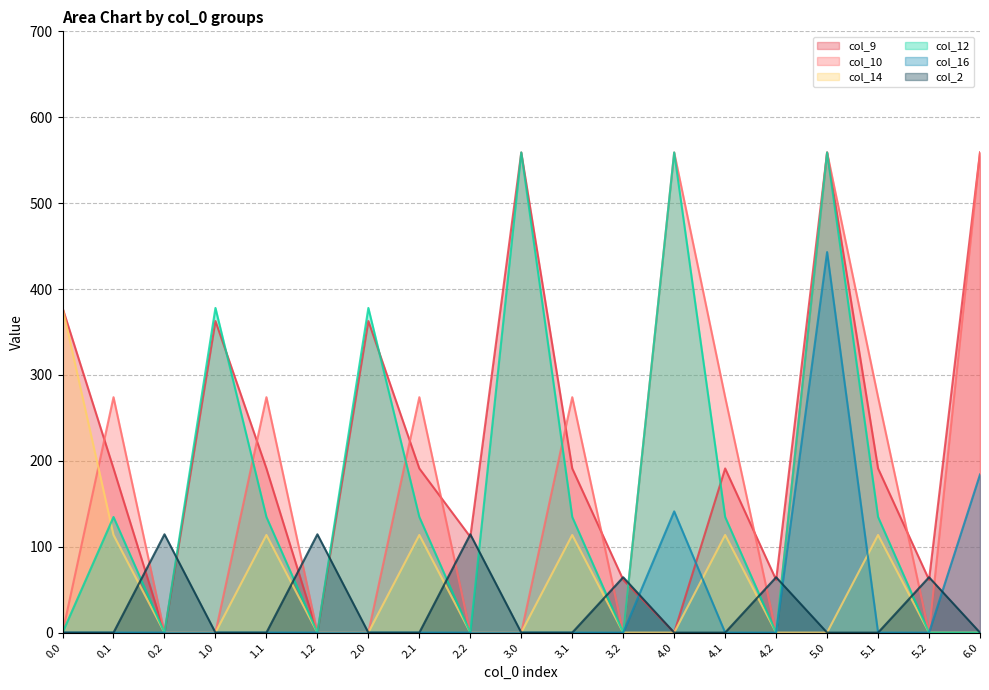

What is the label of the 3rd point from the left?

0.2